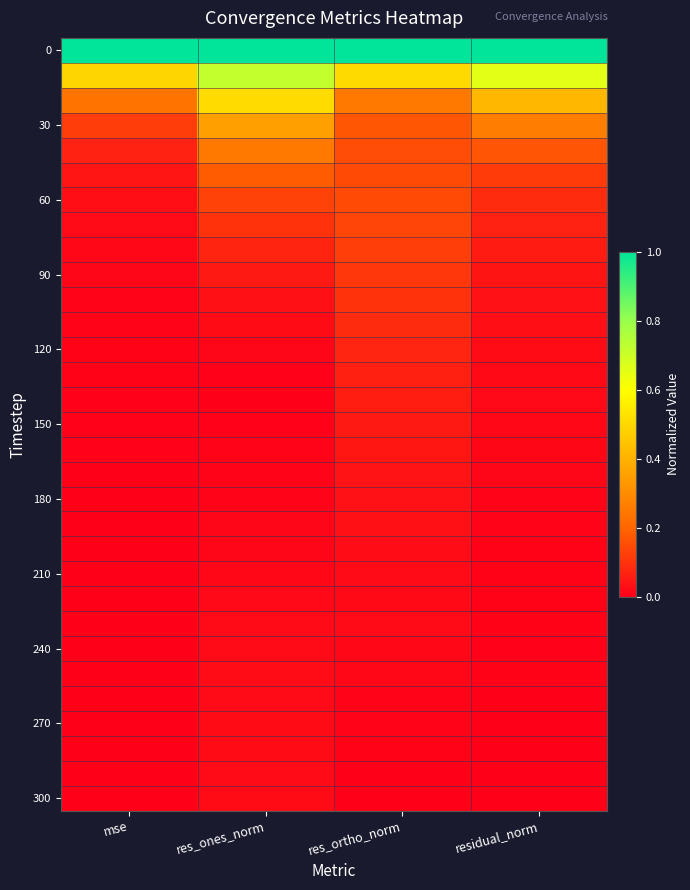

Between residual_norm and res_ortho_norm, which is larger?

residual_norm